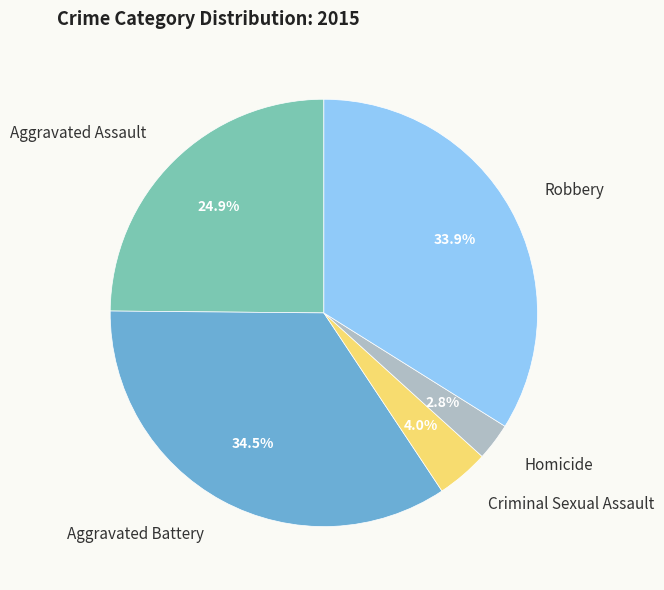

Is there any slice that represents more than half of the pie?

No